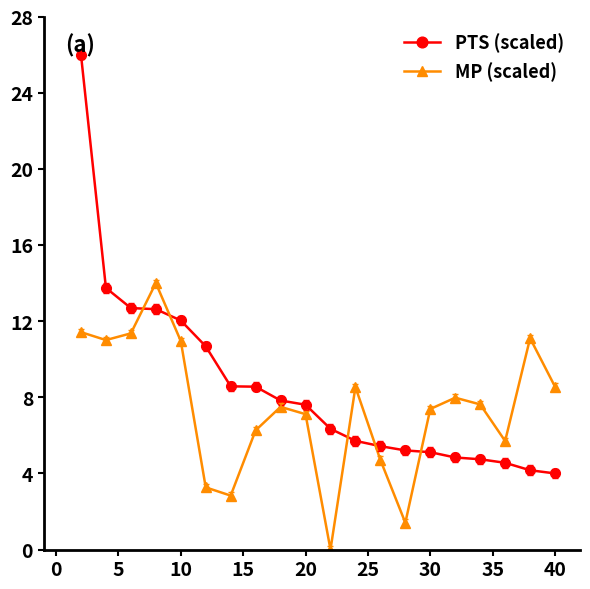

Which series has the largest range (max minus min)?

PTS (scaled)